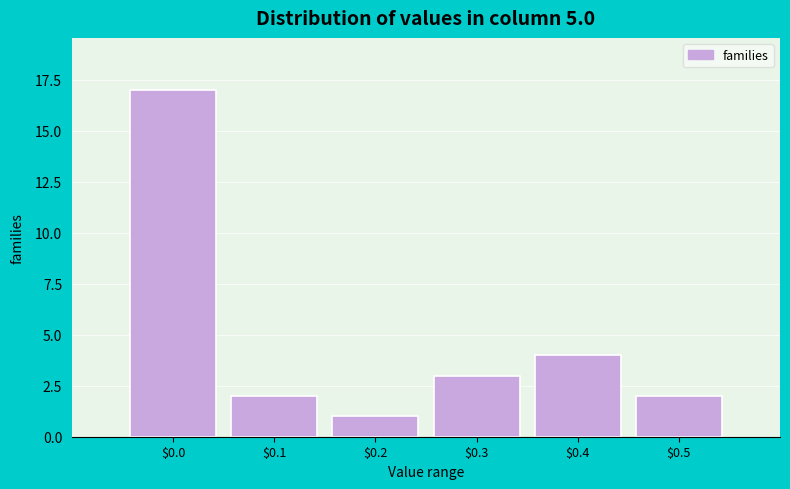

Reading left to right, what are all the values shown in this chart?

17	2	1	3	4	2